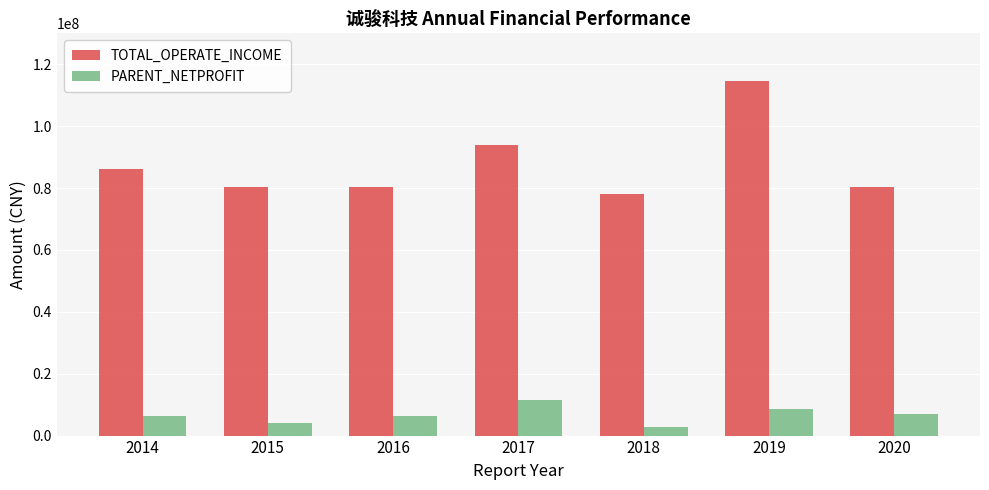

What is the total value across all series at 2015?

84399804.0